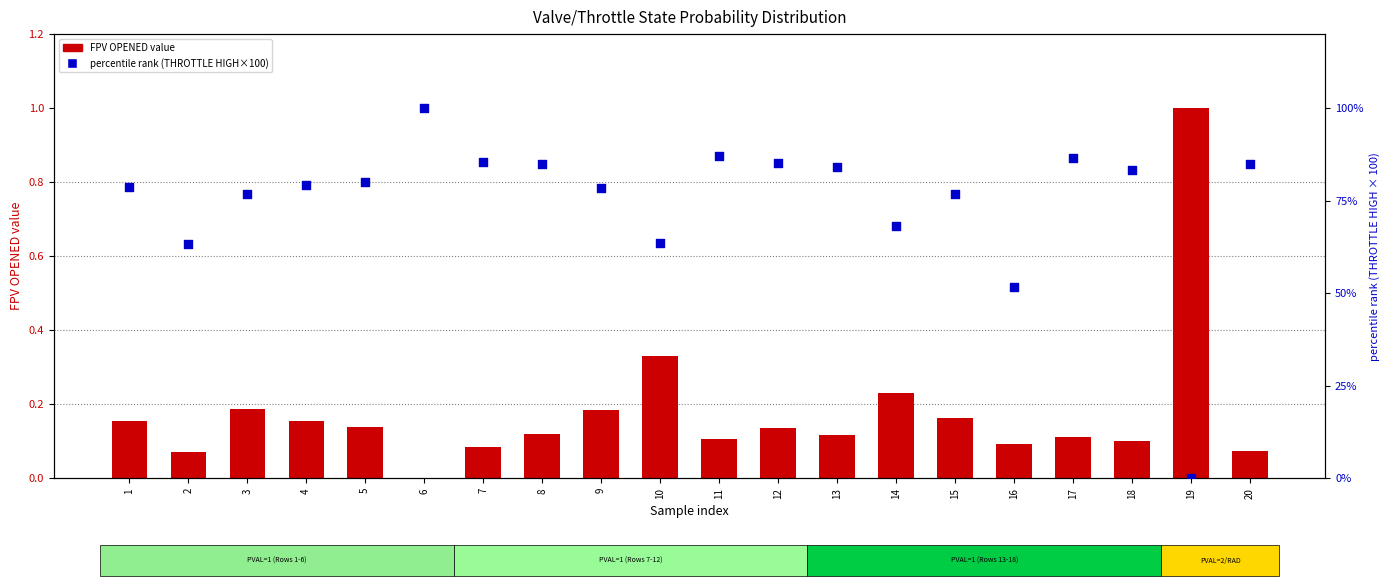

What are all the series names shown in the legend?

FPV OPENED, percentile rank (THROTTLE HIGH×100)